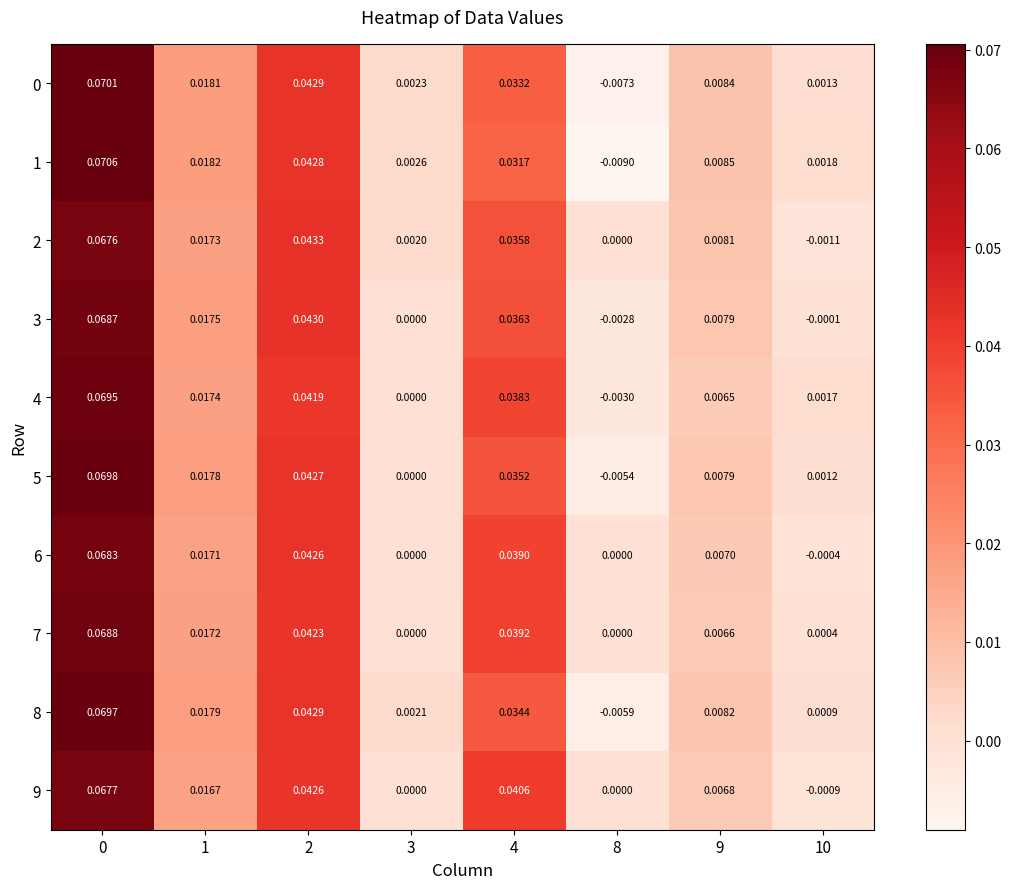

Between 0 and 8, which series saw the biggest shift?

1